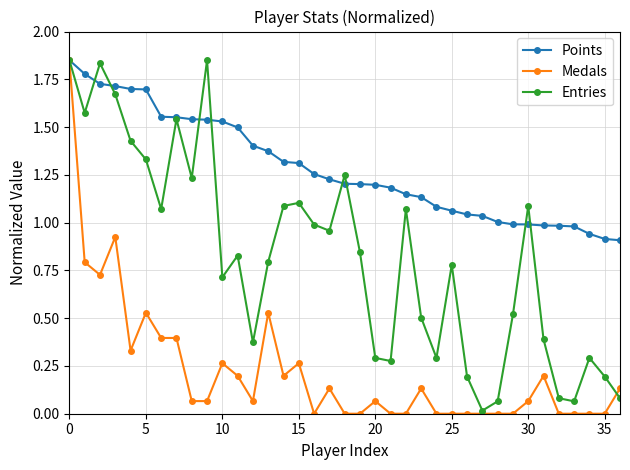

How many categories are shown in the chart?

37